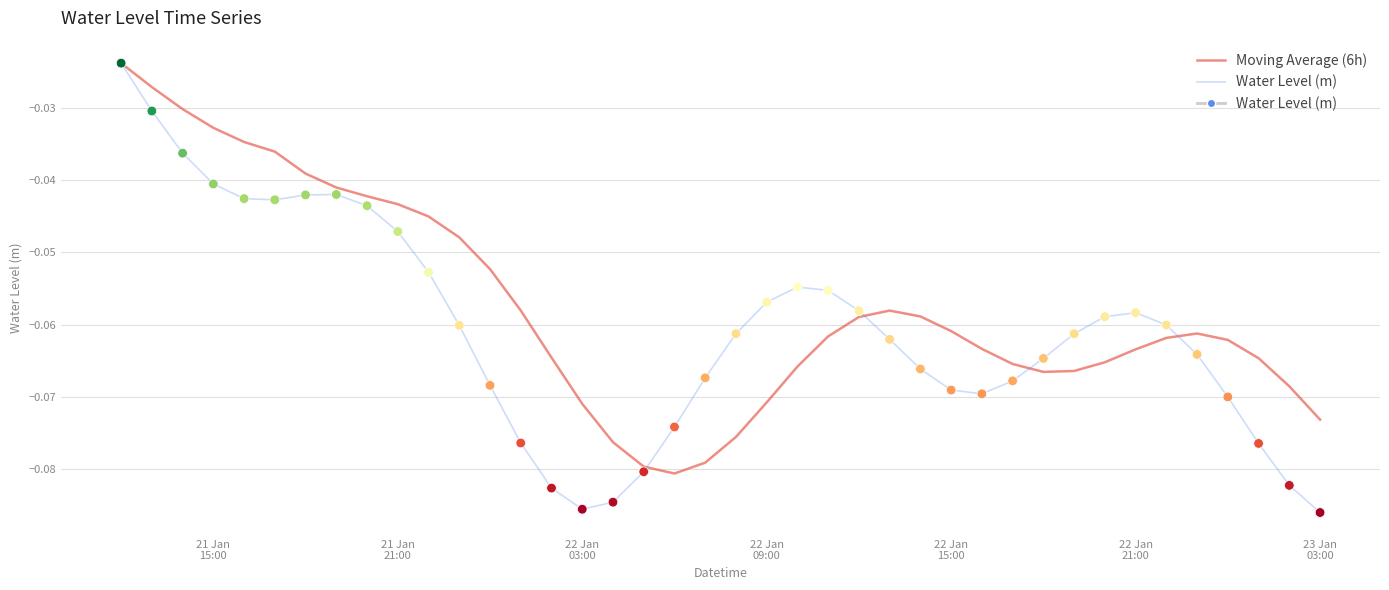

Which series has the widest spread of values?

Water Level (m)